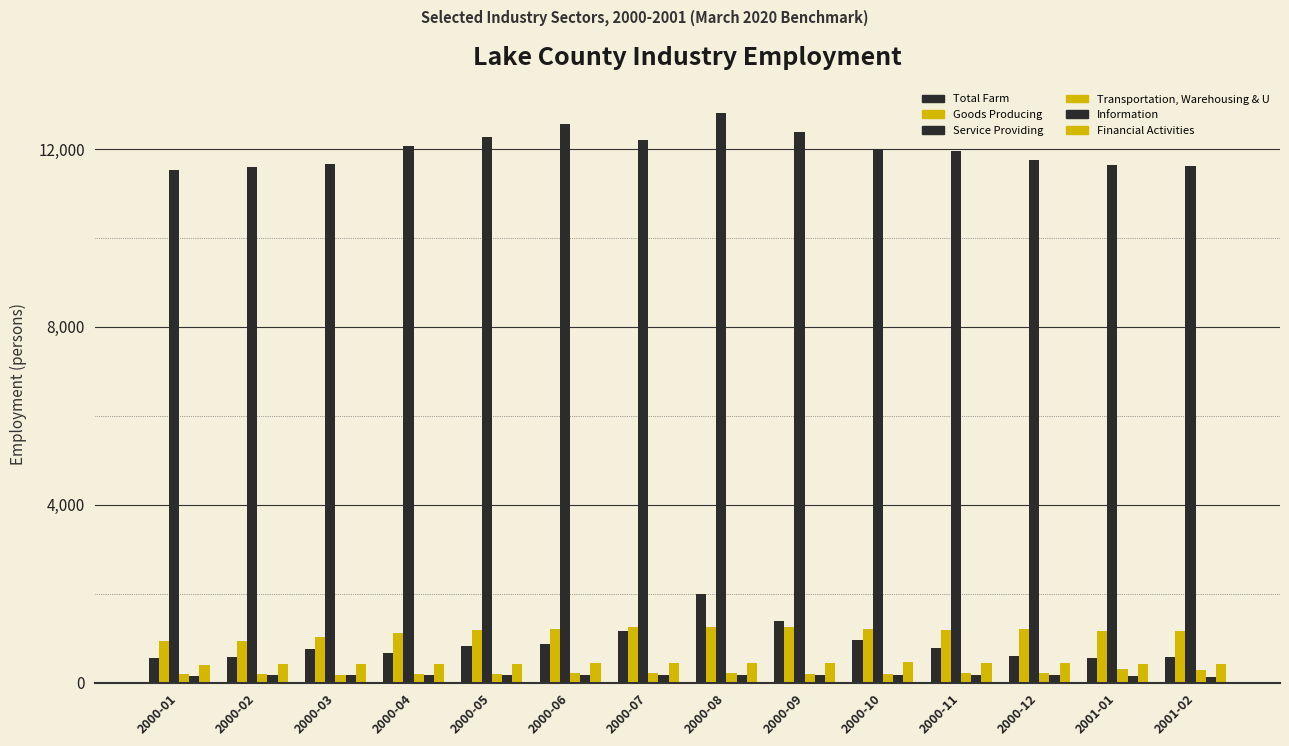

How many categories are shown in the chart?

14